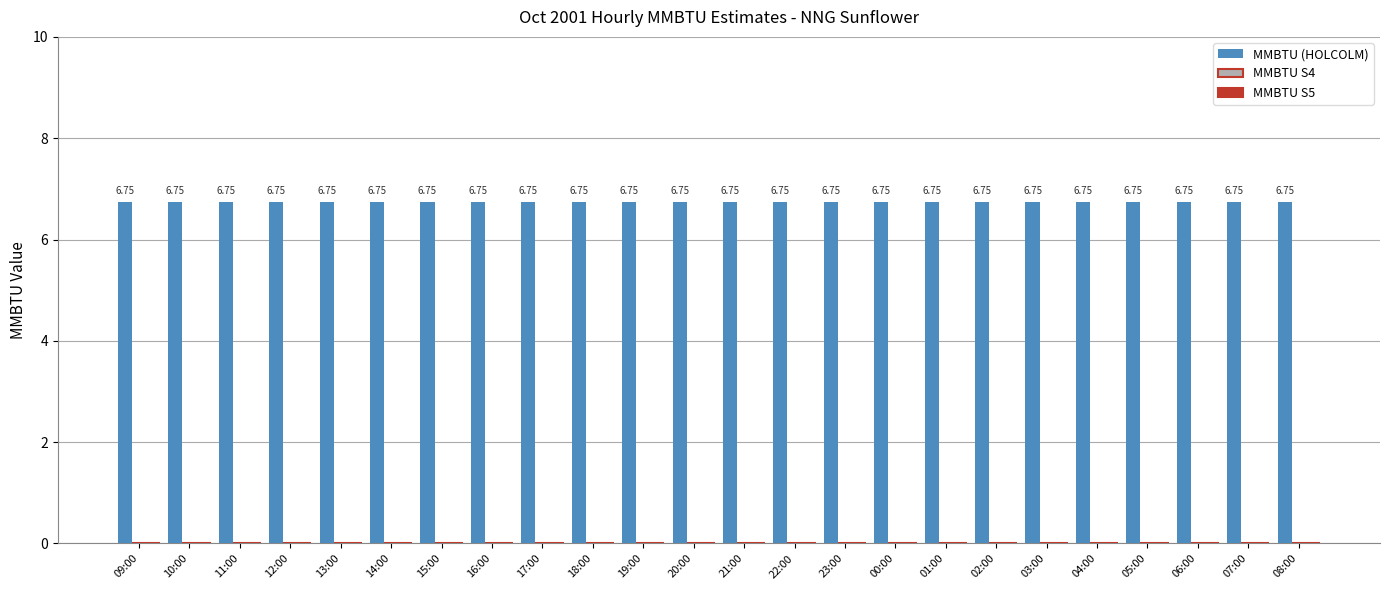

Which series has the largest total across all categories?

MMBTU (HOLCOLM)